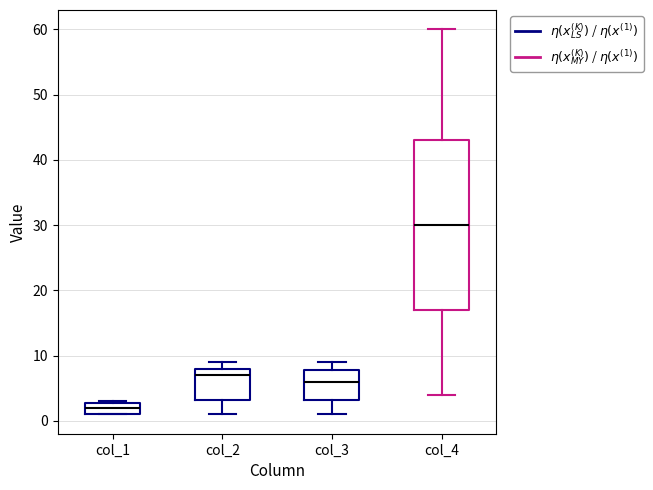

Which box's median line is the lowest?

col_1